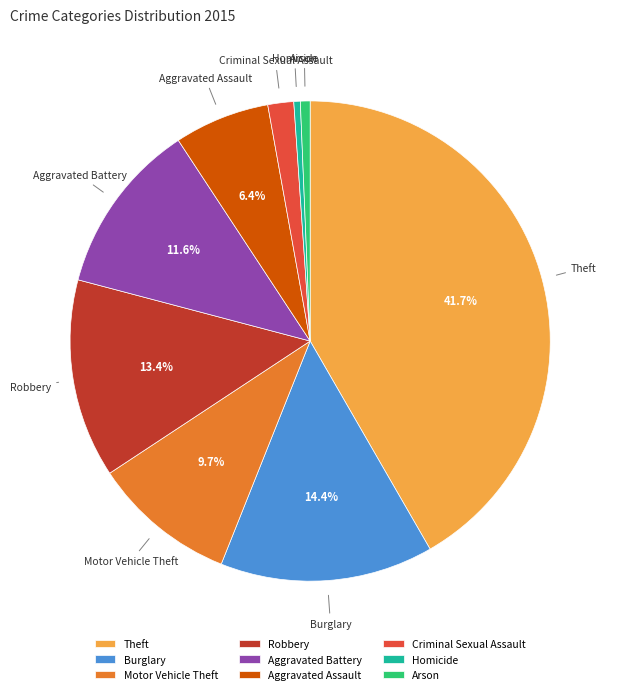

Which category has the biggest portion of the pie?

Theft